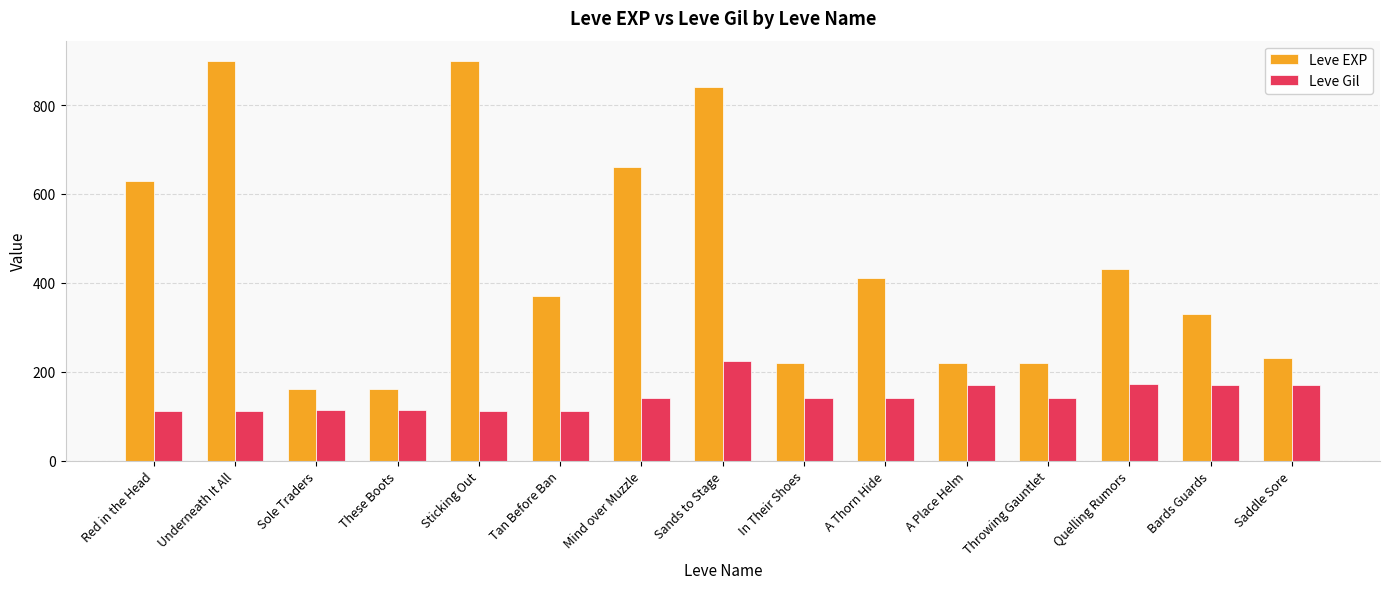

Are the bars horizontal?

No